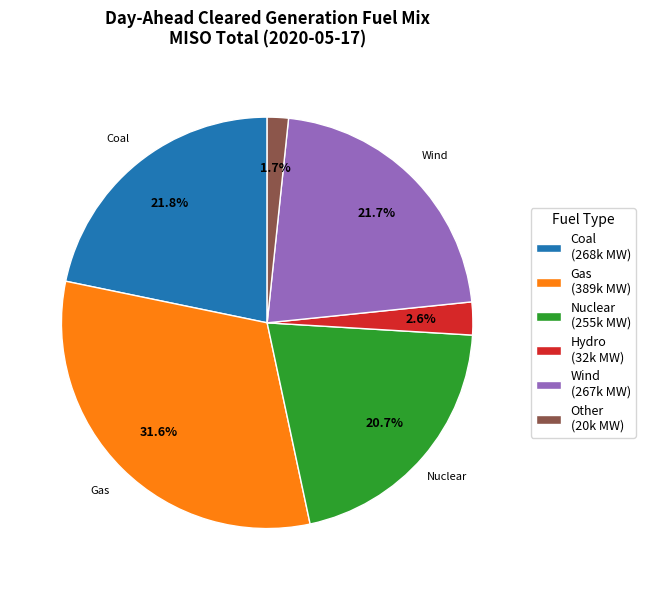

Is Hydro the majority of the pie?

No